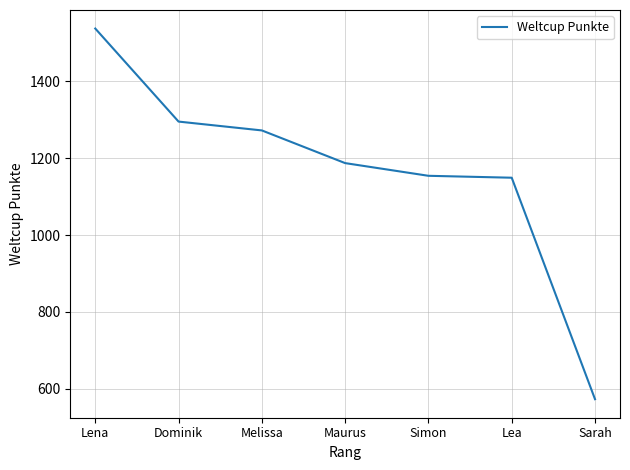

What is the smallest value displayed?

573